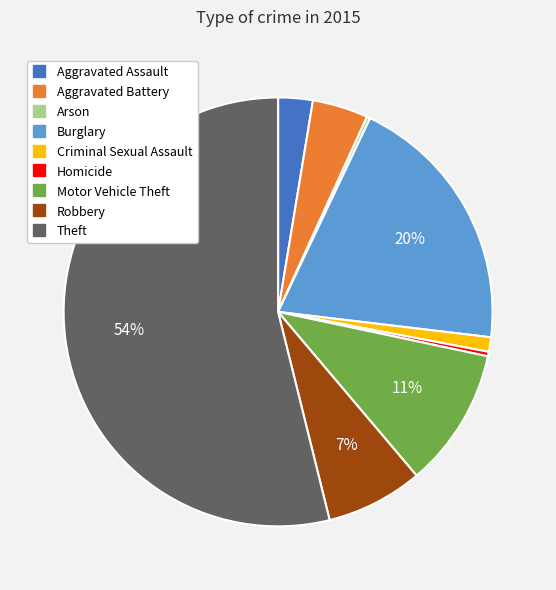

Which category has the biggest portion of the pie?

Theft